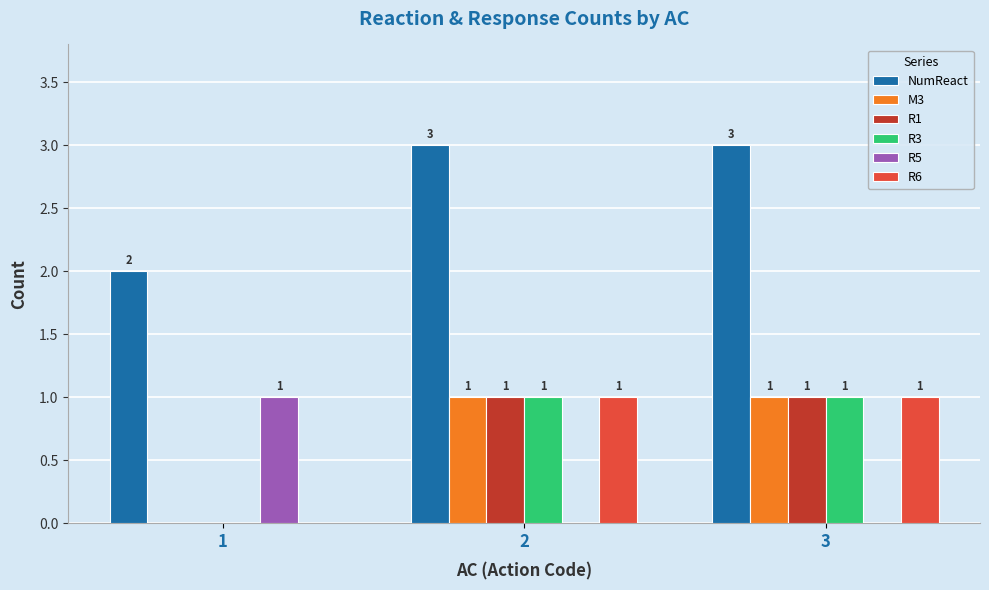

The R1 series shows 1 at 1. True or false?

False